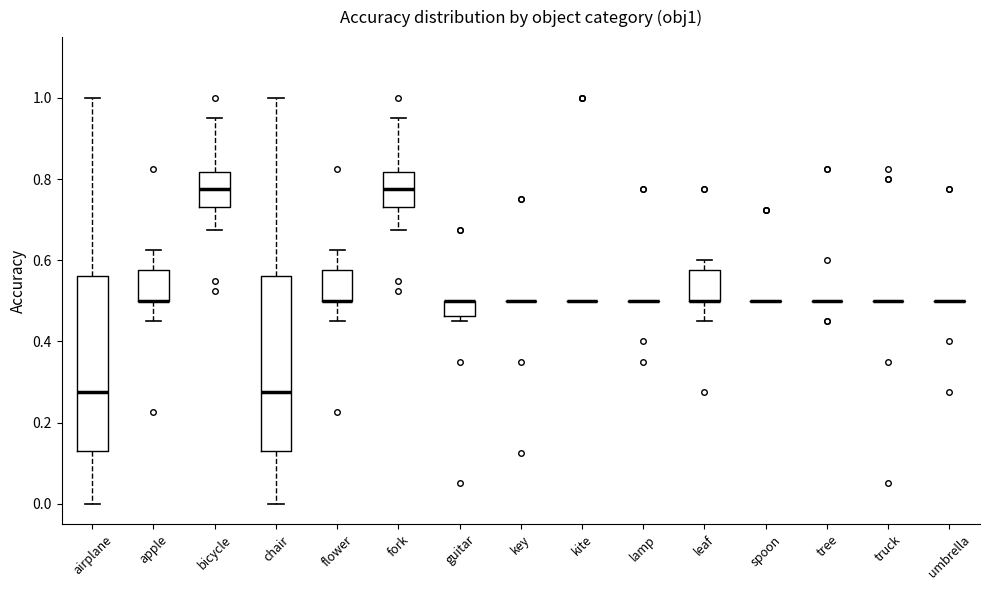

Reading left to right, read every box against the y-axis: the position of its median line, the range the box covers, and the ends of its whiskers. The values are not printed on the chart, so give them approximately, as read against the axis.

airplane: median 0.28, box 0.14 to 0.56, whiskers 0.00 to 1.00
apple: median 0.50 (drawn on the box's lower edge), box 0.50 to 0.58, whiskers 0.46 to 0.62
bicycle: median 0.78, box 0.74 to 0.82, whiskers 0.68 to 0.96
chair: median 0.28, box 0.14 to 0.56, whiskers 0.00 to 1.00
flower: median 0.50 (drawn on the box's lower edge), box 0.50 to 0.58, whiskers 0.46 to 0.62
fork: median 0.78, box 0.74 to 0.82, whiskers 0.68 to 0.96
guitar: median 0.50 (drawn on the box's upper edge), box 0.46 to 0.50, whiskers 0.46 (just below the box's lower edge) to 0.50
key: box collapsed to a line at 0.50, whiskers 0.50 to 0.50
kite: box collapsed to a line at 0.50, whiskers 0.50 to 0.50
lamp: box collapsed to a line at 0.50, whiskers 0.50 to 0.50
leaf: median 0.50 (drawn on the box's lower edge), box 0.50 to 0.58, whiskers 0.46 to 0.60
spoon: box collapsed to a line at 0.50, whiskers 0.50 to 0.50
tree: box collapsed to a line at 0.50, whiskers 0.50 to 0.50
truck: box collapsed to a line at 0.50, whiskers 0.50 to 0.50
umbrella: box collapsed to a line at 0.50, whiskers 0.50 to 0.50